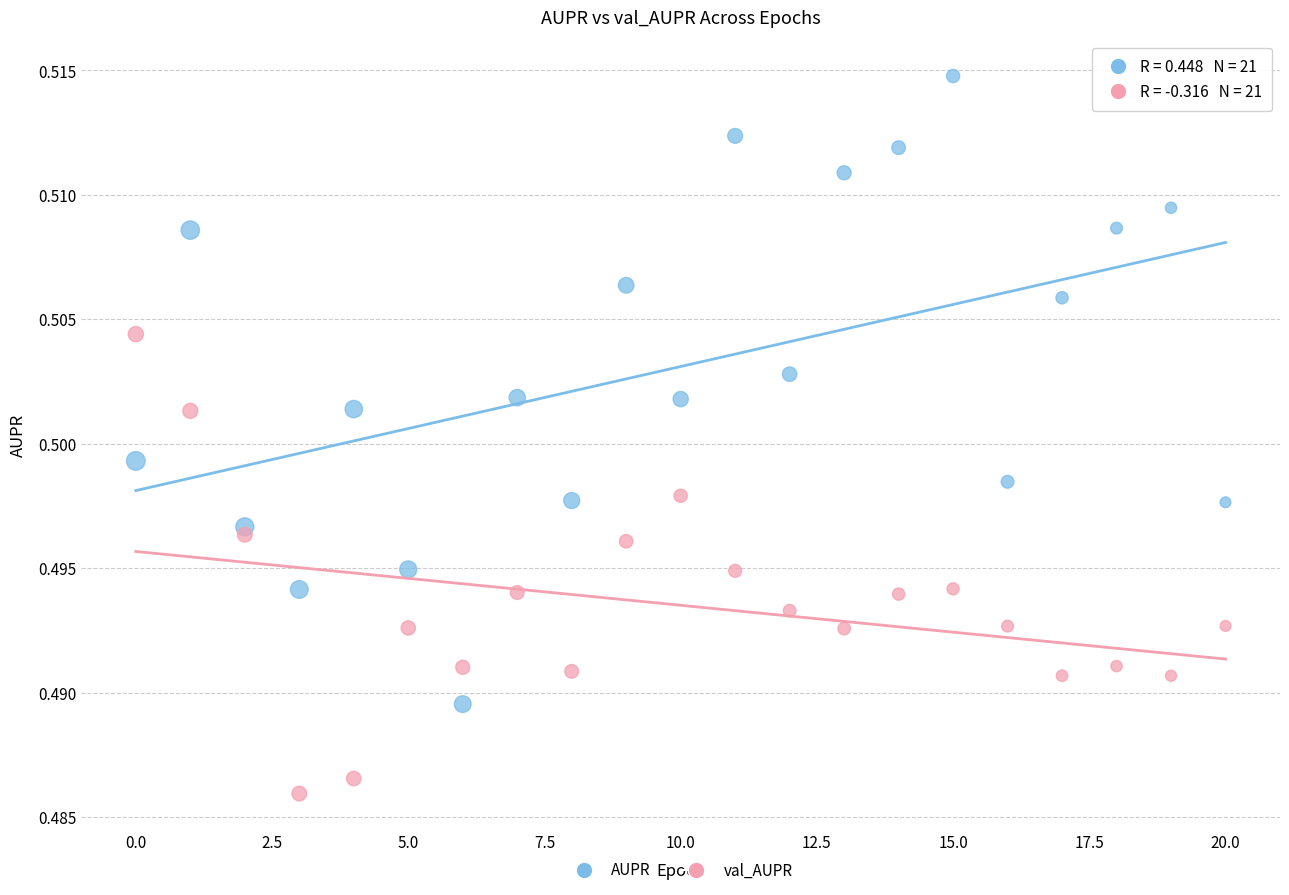

Which series reaches the minimum Y coordinate?

val_AUPR